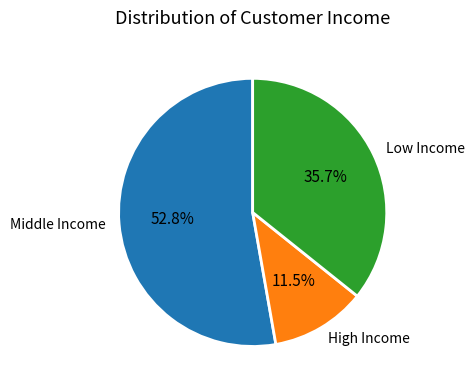

How many segments does this pie chart have?

3